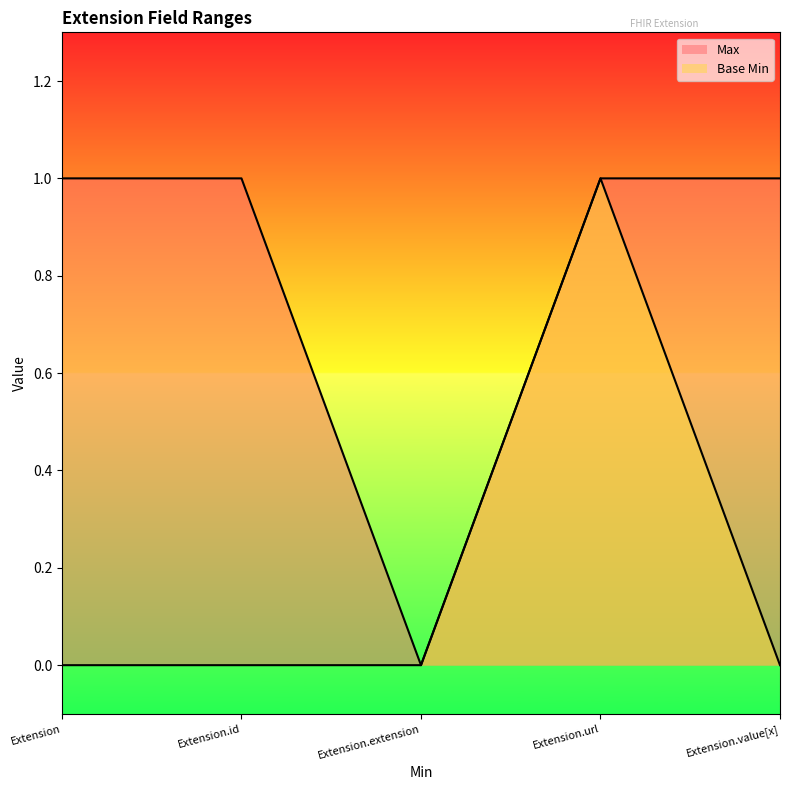

At Extension, list the series in order from largest to smallest.

Max, Base Min